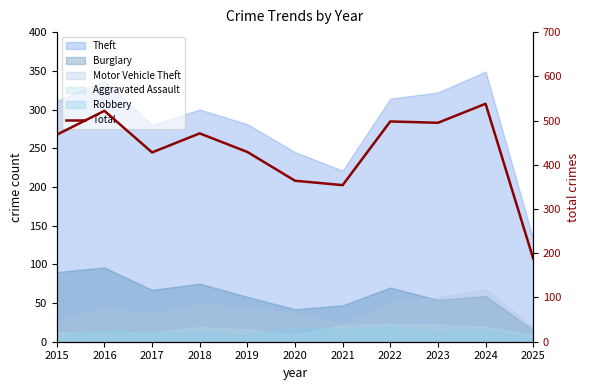

Reading right to left, extract all data points from this chart.

188	538	495	498	354	364	429	471	428	522	468